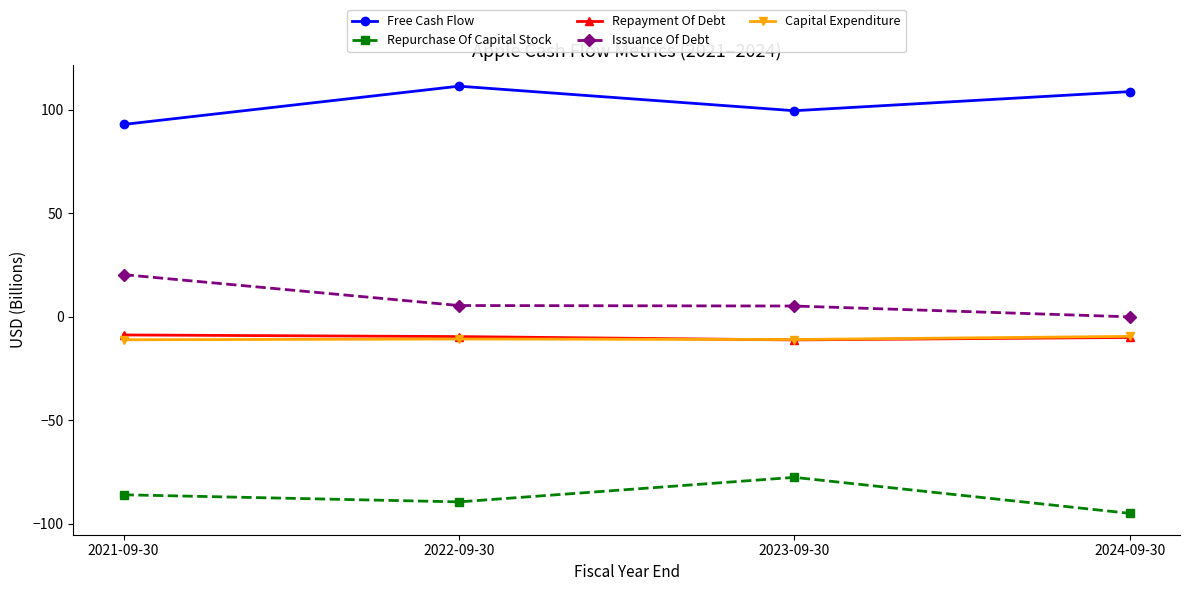

What is the label of the 1st point from the left?

2021-09-30